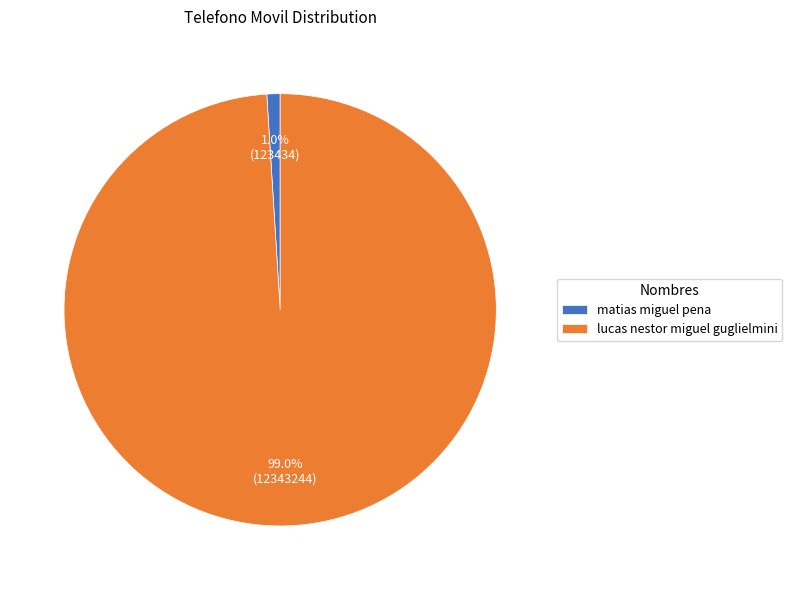

Count the number of slices in the pie.

2